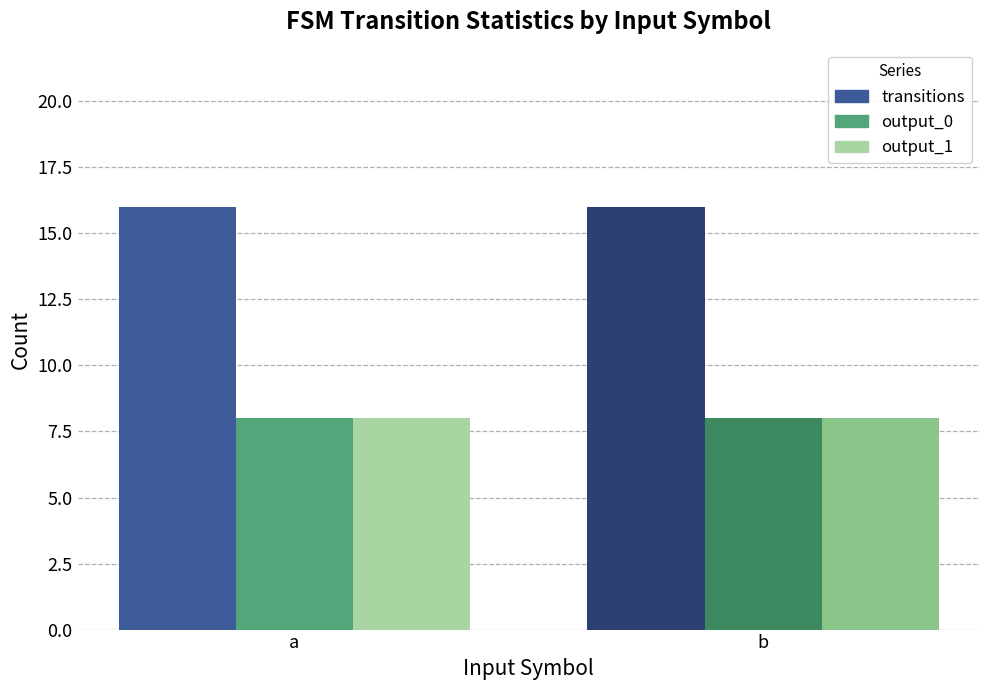

At how many categories does at least one series exceed 15?

2